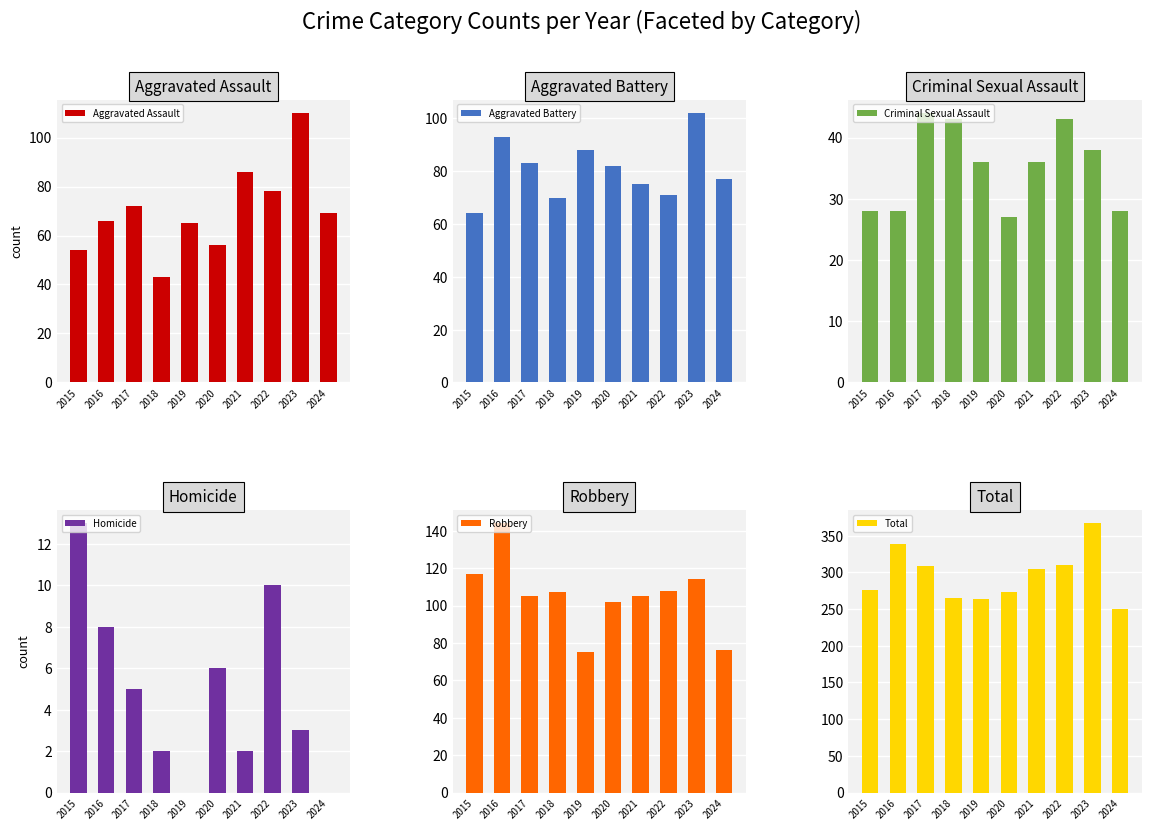

What is the value of the Aggravated Battery bar at the 8th from the left?

71